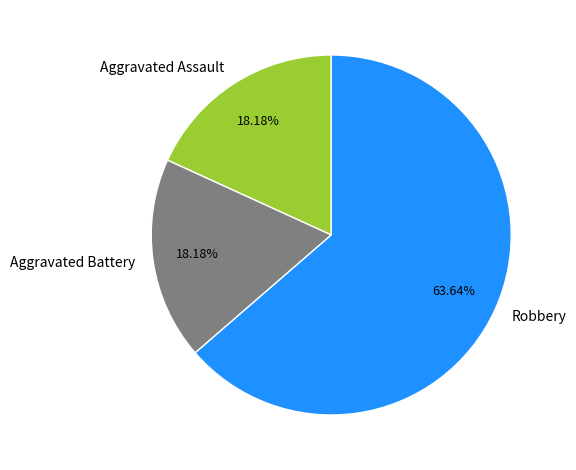

Which has a higher value, Aggravated Assault or Robbery?

Robbery